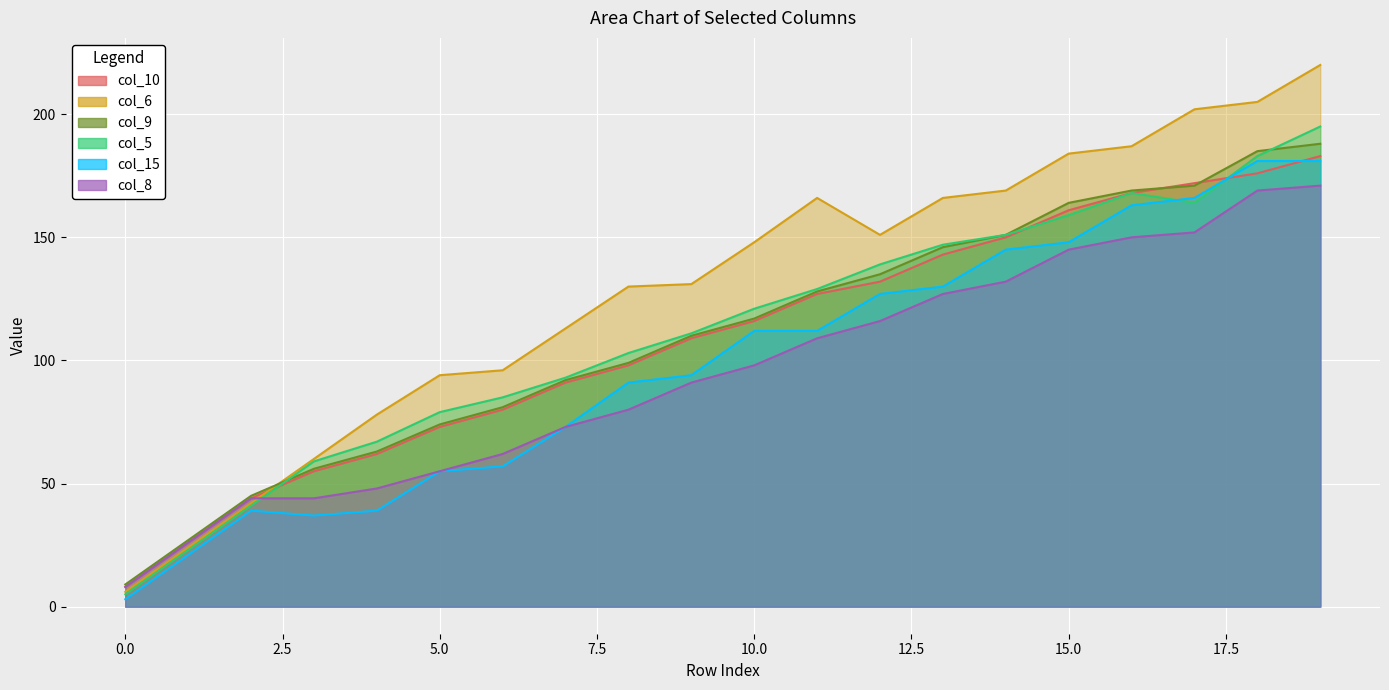

True or false: col_15 has a value of 39 at 4.

True